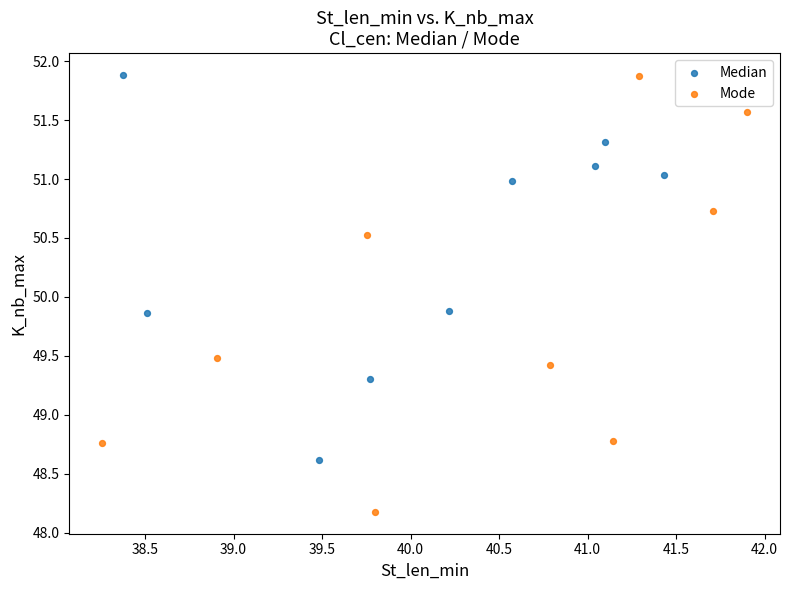

Which series contains the lowest Y value?

Mode